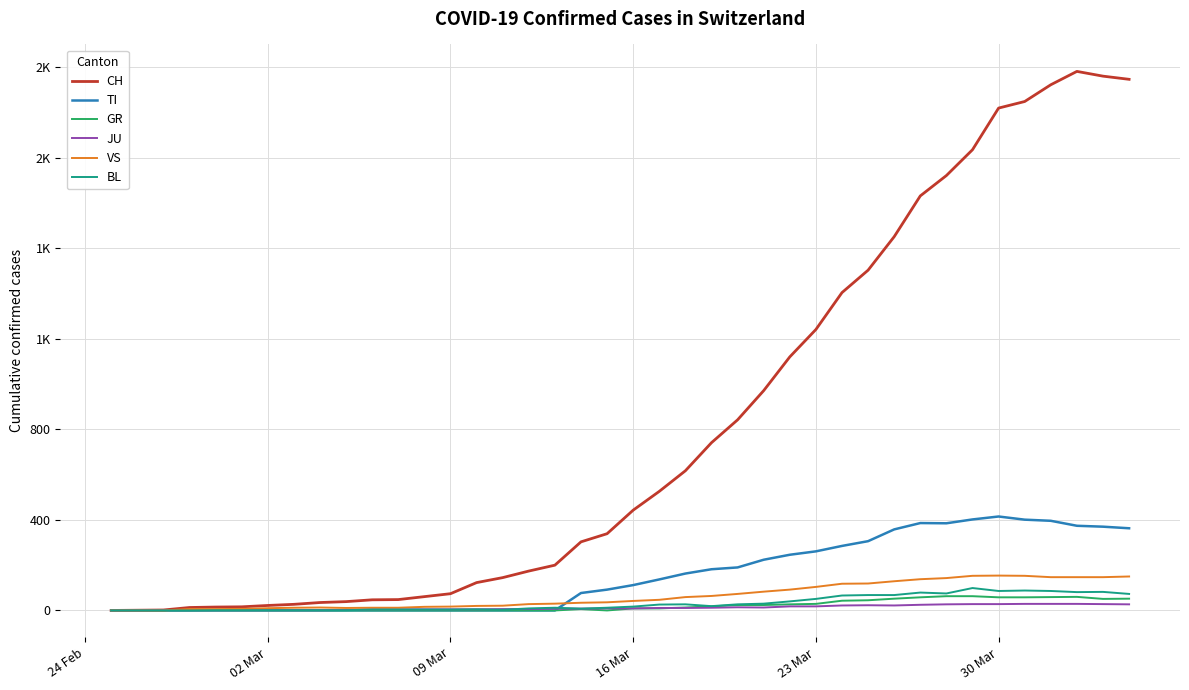

True or false: TI has more than 1 points higher than both neighbors.

True